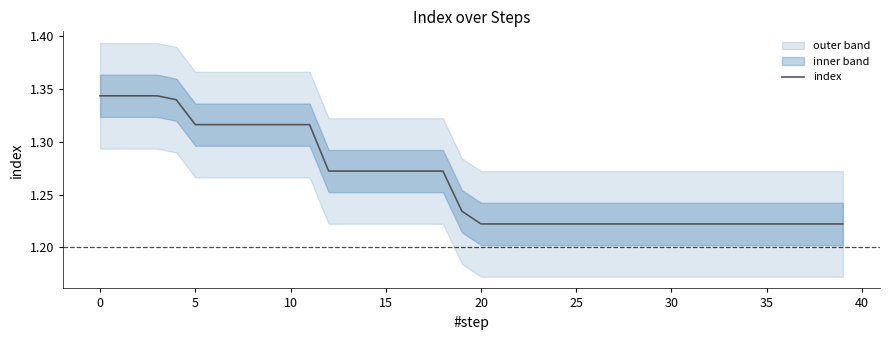

Which category has the lowest value across all series?

20